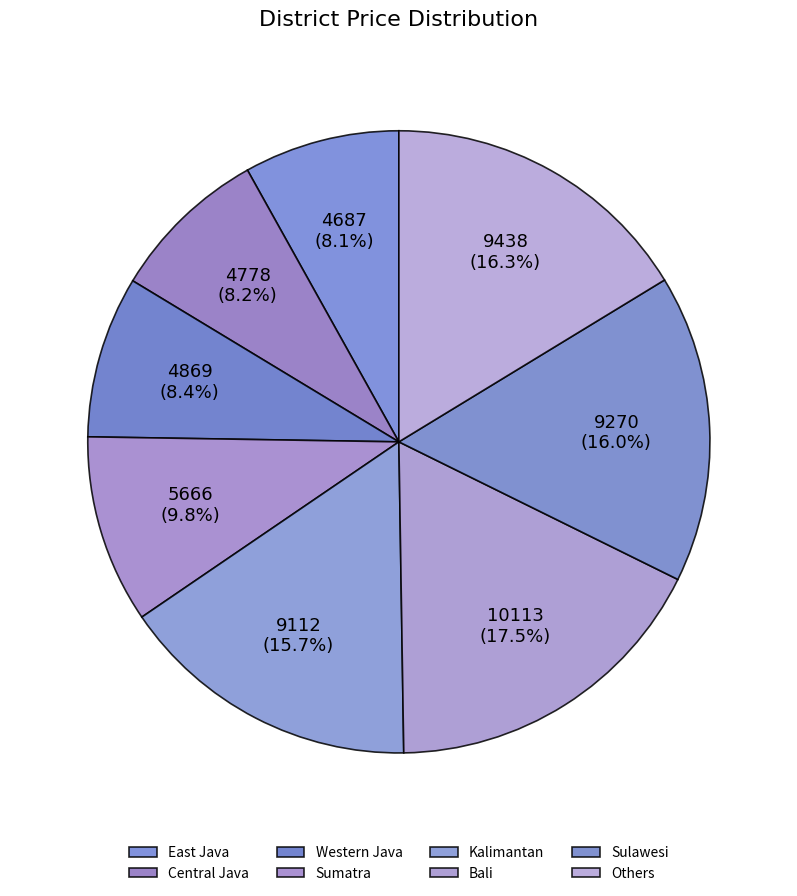

Is there a majority slice in this chart?

No